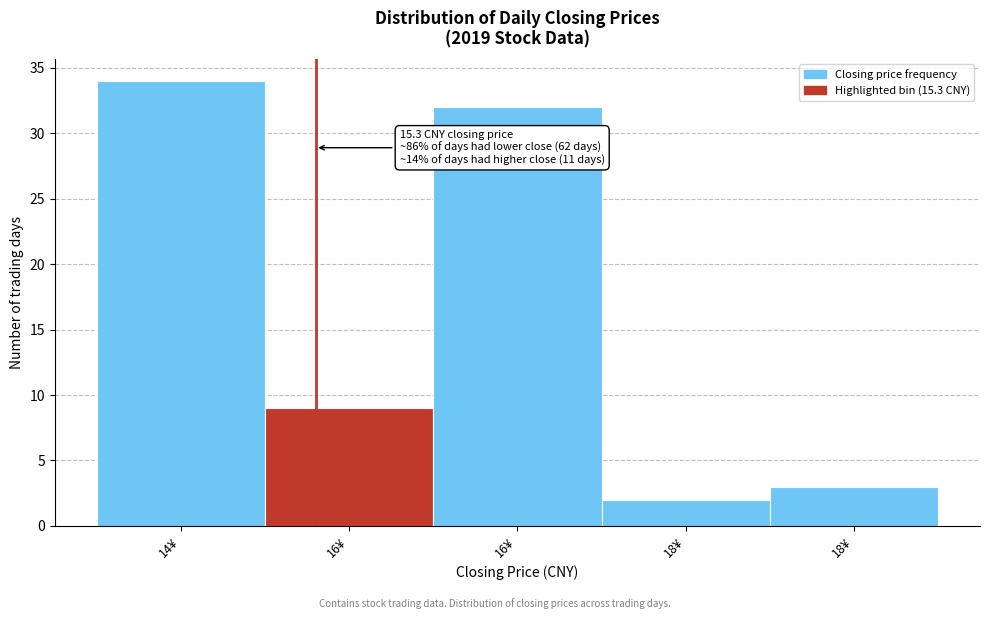

How many distinct data groups are displayed?

1